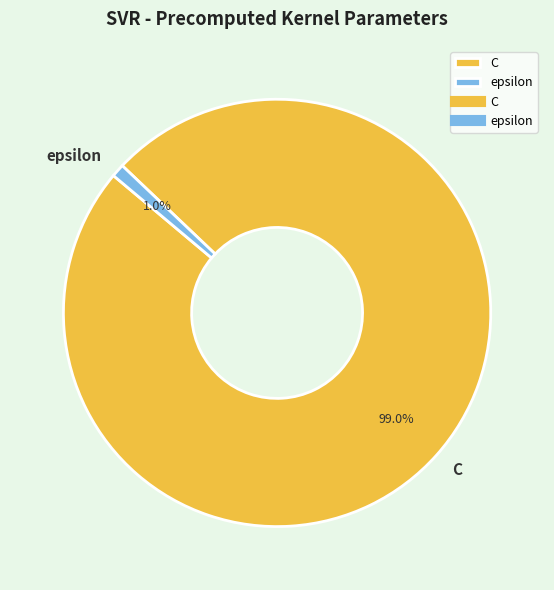

Between C and epsilon, which is larger?

C